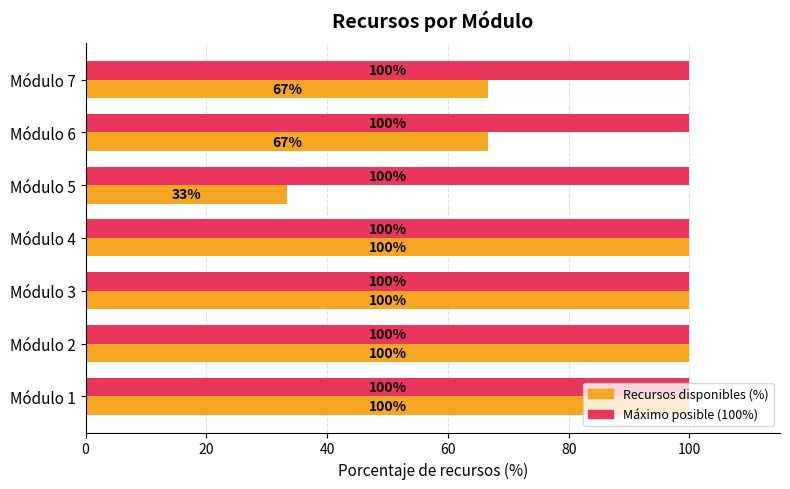

Read the Recursos disponibles (%) value at Módulo 3.

100.0